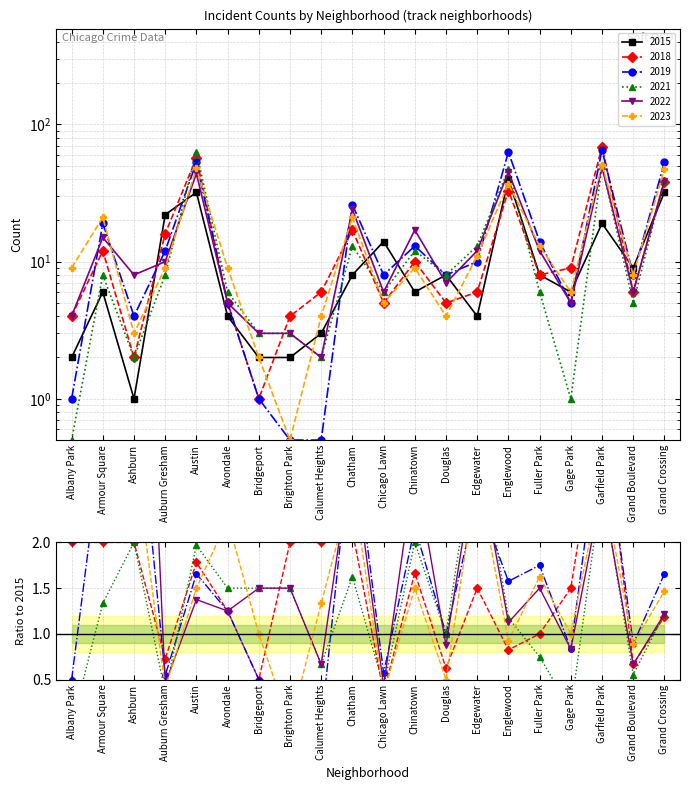

How many lines are shown in the chart?

6